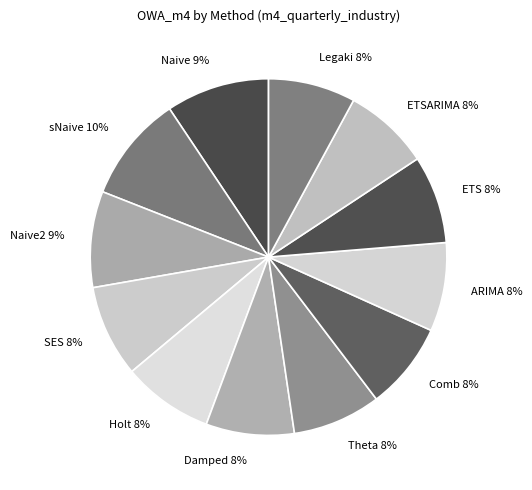

Between Holt and Naive, which is larger?

Naive